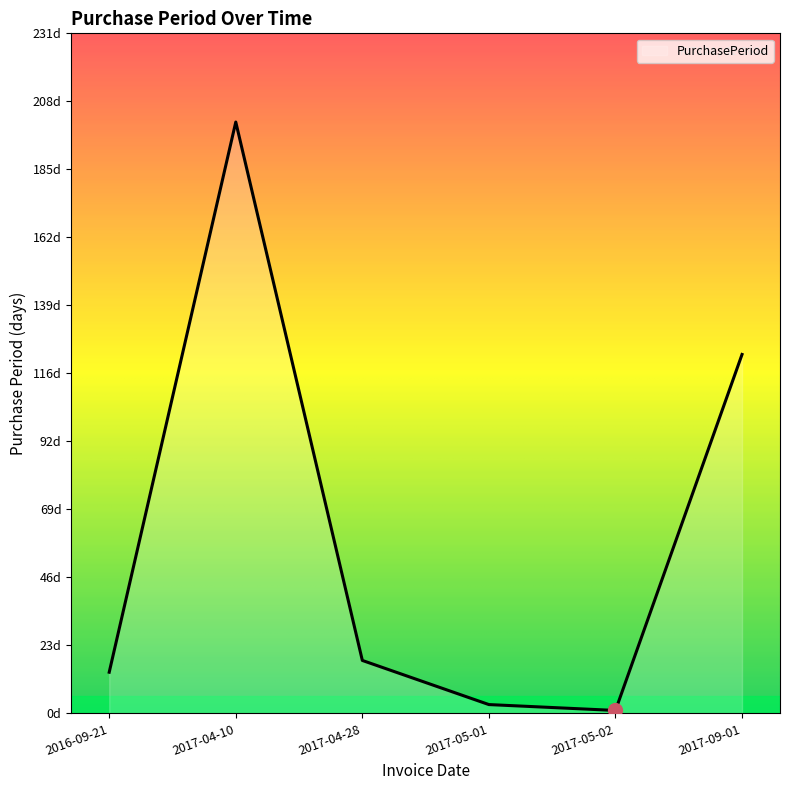

What is the value of the 5th point from the left?

1